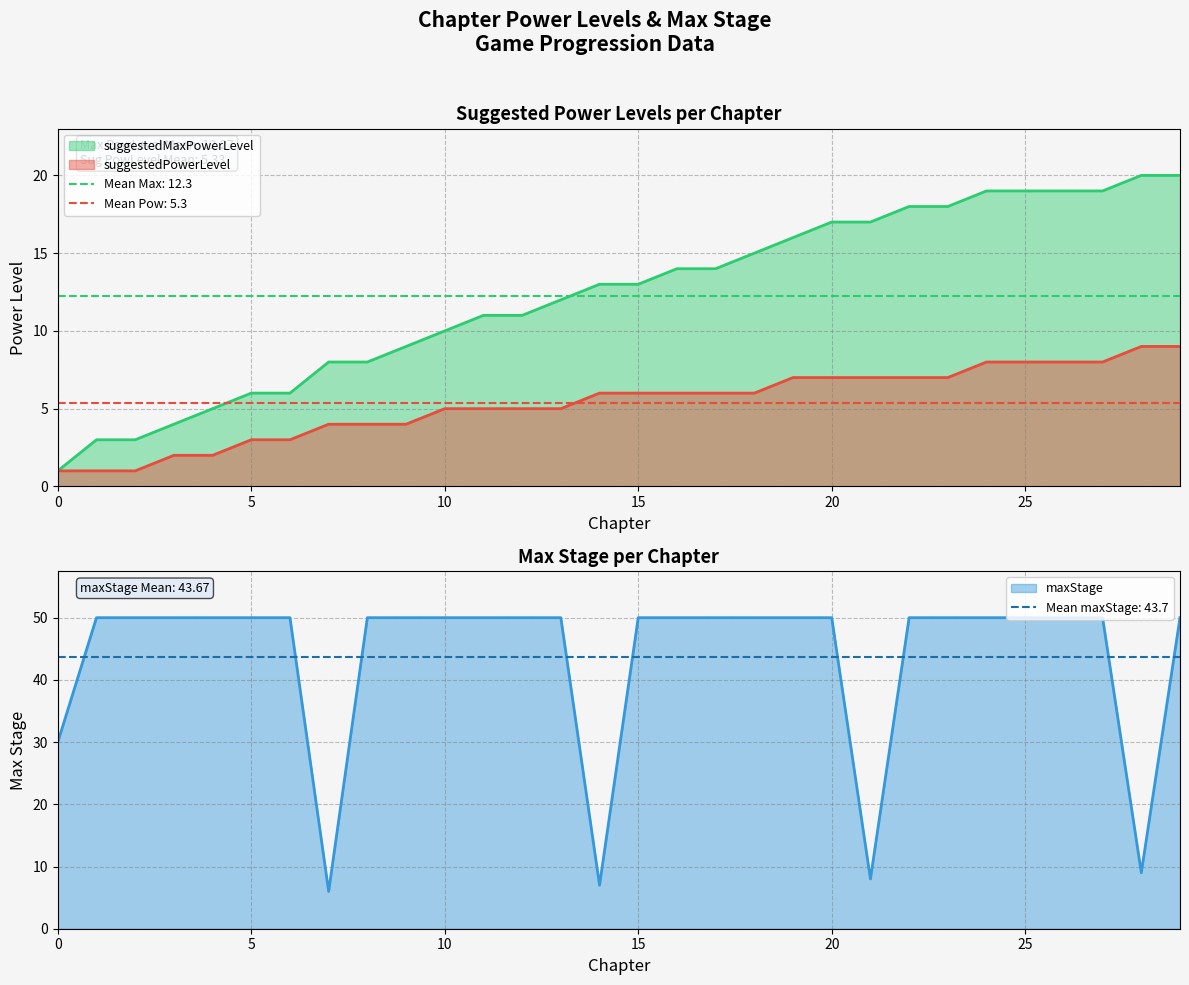

Reading right to left, what are all the values shown in this chart?

suggestedMaxPowerLevel: 29=20	28=20	27=19	26=19	25=19	24=19	23=18	22=18	21=17	20=17	19=16	18=15	17=14	16=14	15=13	14=13	13=12	12=11	11=11	10=10	9=9	8=8	7=8	6=6	5=6	4=5	3=4	2=3	1=3	0=1
suggestedPowerLevel: 29=9	28=9	27=8	26=8	25=8	24=8	23=7	22=7	21=7	20=7	19=7	18=6	17=6	16=6	15=6	14=6	13=5	12=5	11=5	10=5	9=4	8=4	7=4	6=3	5=3	4=2	3=2	2=1	1=1	0=1
maxStage: 29=50	28=9	27=50	26=50	25=50	24=50	23=50	22=50	21=8	20=50	19=50	18=50	17=50	16=50	15=50	14=7	13=50	12=50	11=50	10=50	9=50	8=50	7=6	6=50	5=50	4=50	3=50	2=50	1=50	0=30